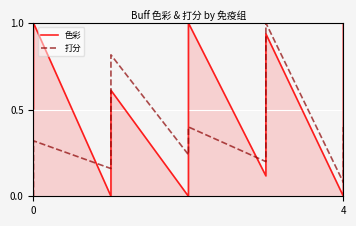

At how many categories does at least one series exceed 0?

22